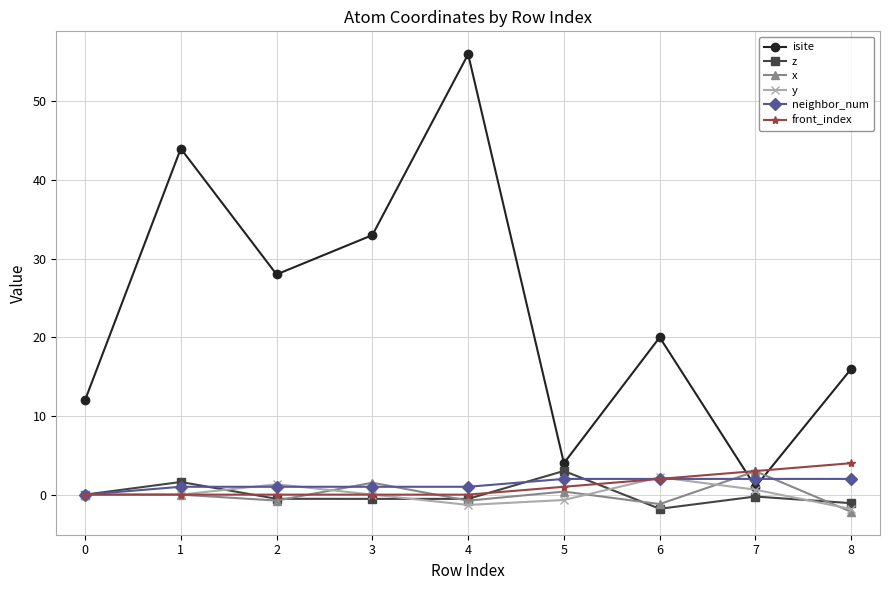

Which series has the widest spread of values?

isite